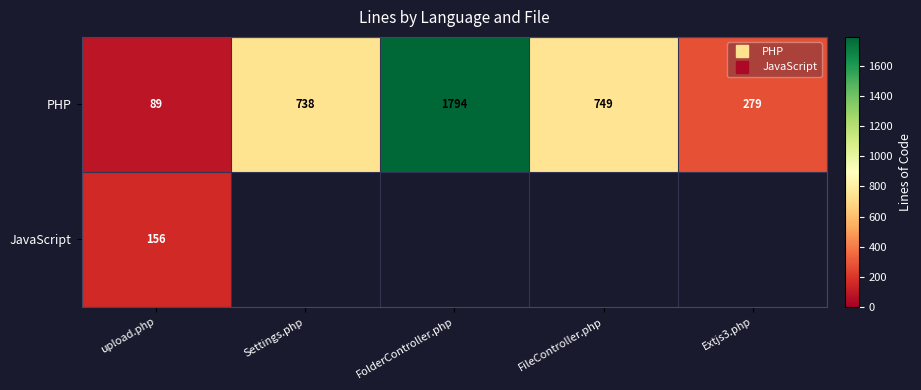

Which has a higher value, upload.php or FolderController.php?

FolderController.php